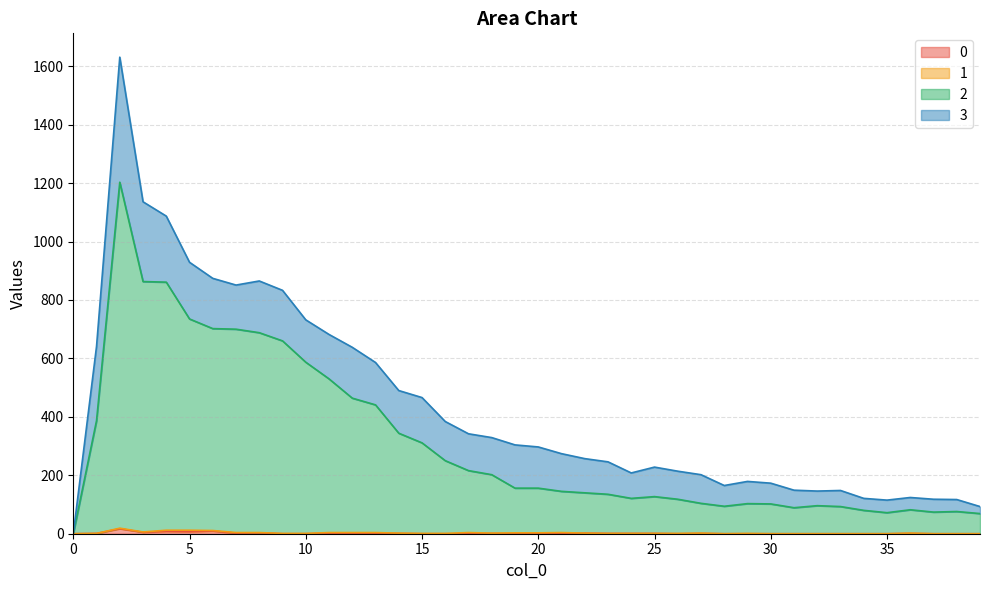

True or false: 2 and 0 cross at least once.

False